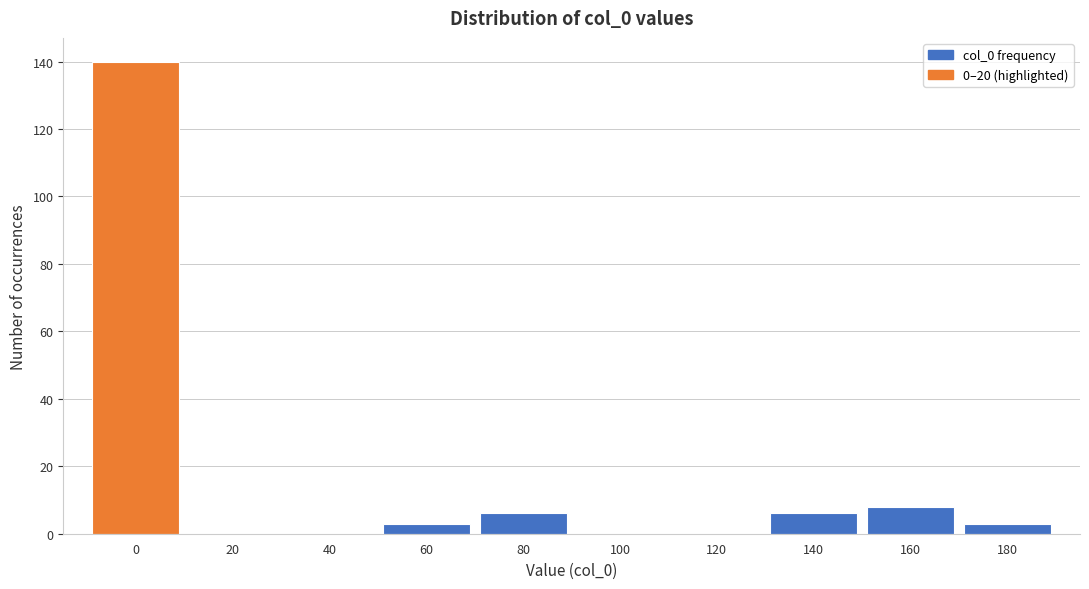

Reading left to right, what are all the values shown in this chart?

0=140	20=0	40=0	60=3	80=6	100=0	120=0	140=6	160=8	180=3